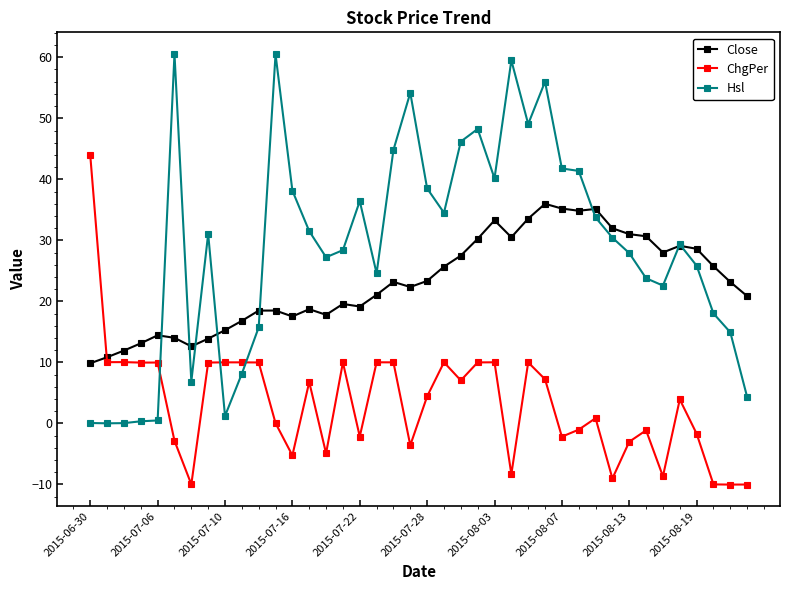

List the series in order of their peak value, highest first.

Hsl, ChgPer, Close